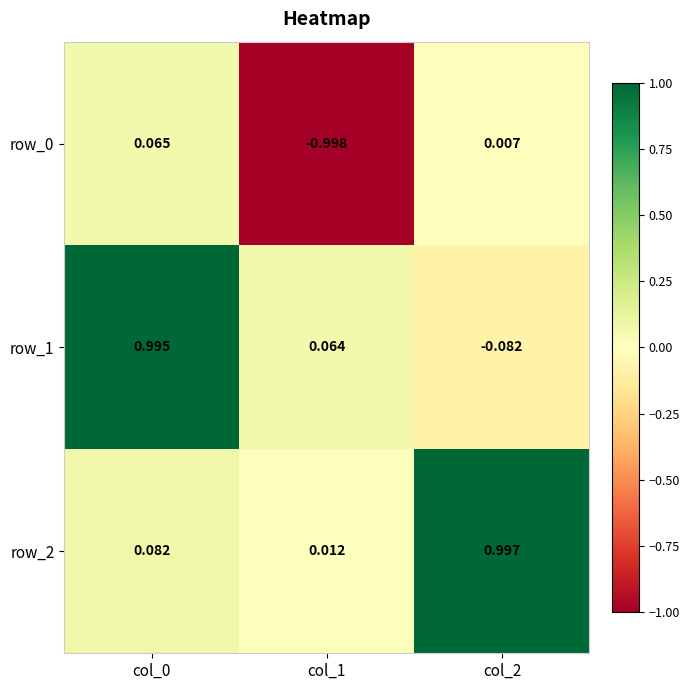

How many data points does each series have?

3